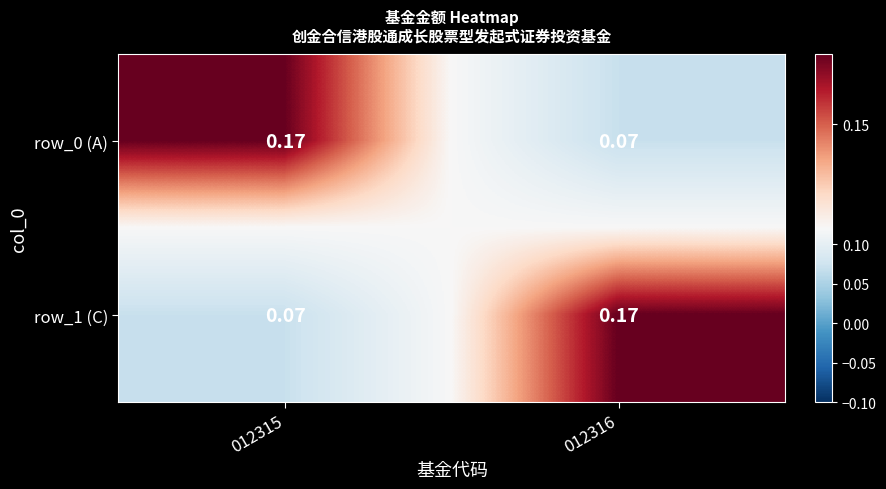

Is the value of row_1 (C) at 012316 greater than the value of row_0 (A) at 012316?

Yes